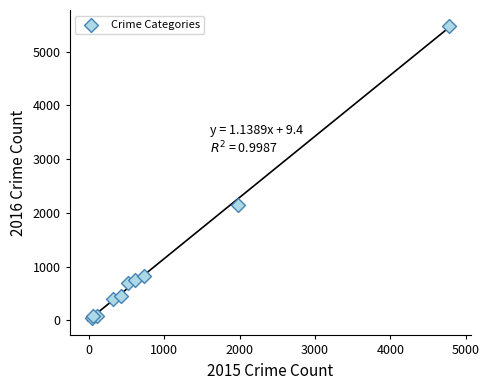

What Y value in the scatter plot is closest to 2760?

2148